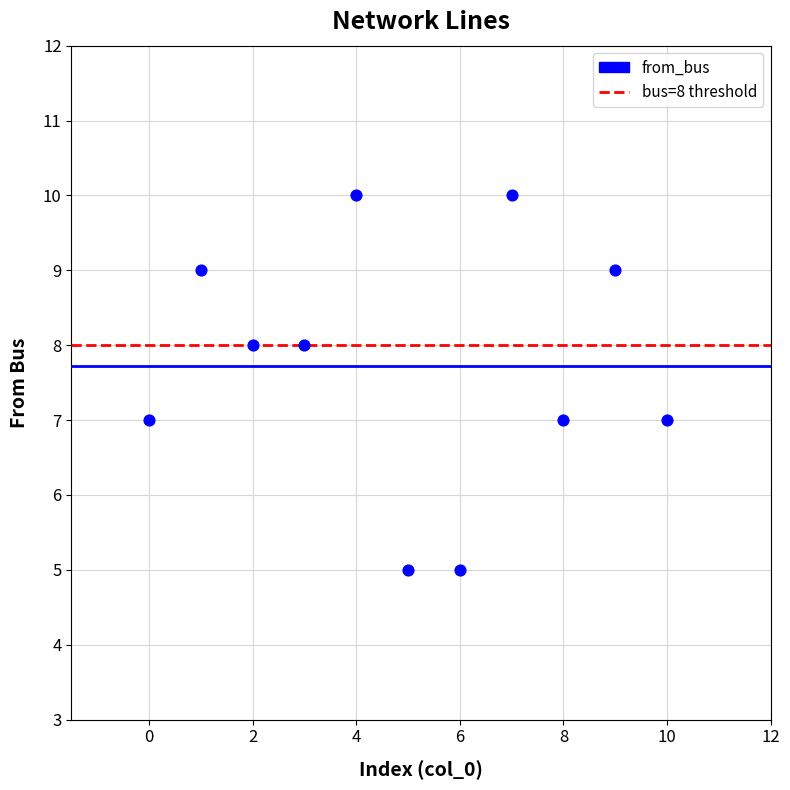

What is the range of Y values (max minus min)?

5